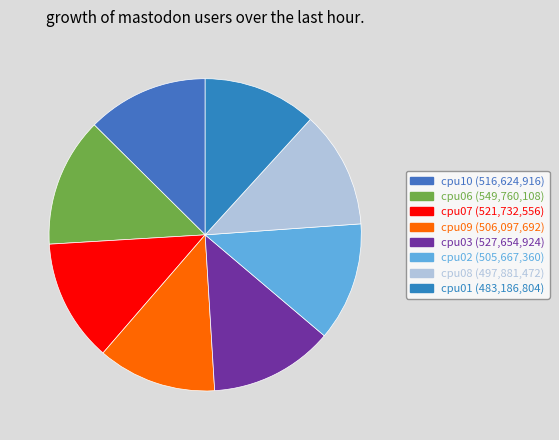

Rank the categories by value from highest to lowest.

cpu06, cpu03, cpu07, cpu10, cpu09, cpu02, cpu08, cpu01